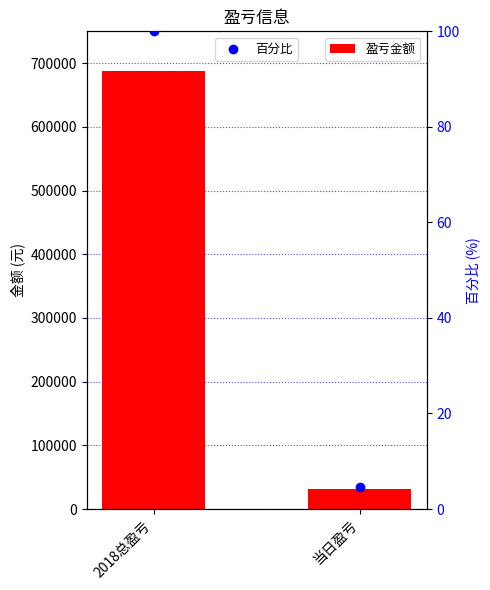

What are all the series names shown in the legend?

盈亏金额, 百分比